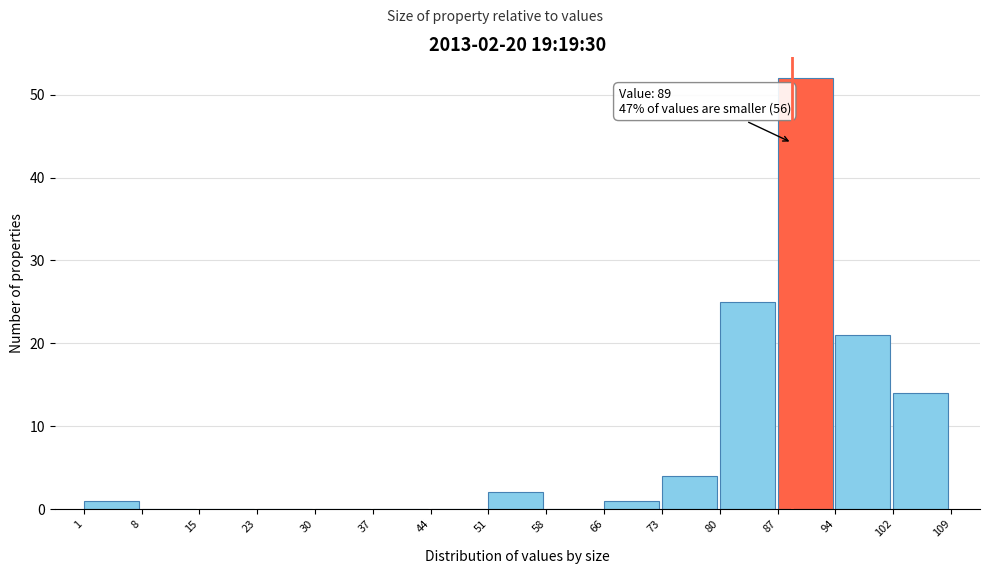

Which range on the x-axis has the tallest bar?

87 to 94